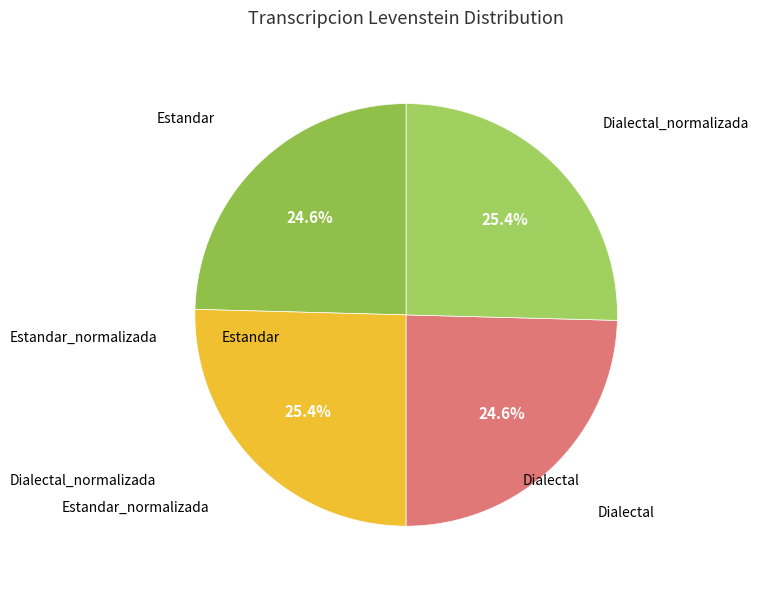

Does Dialectal_normalizada account for over 50% of the chart?

No